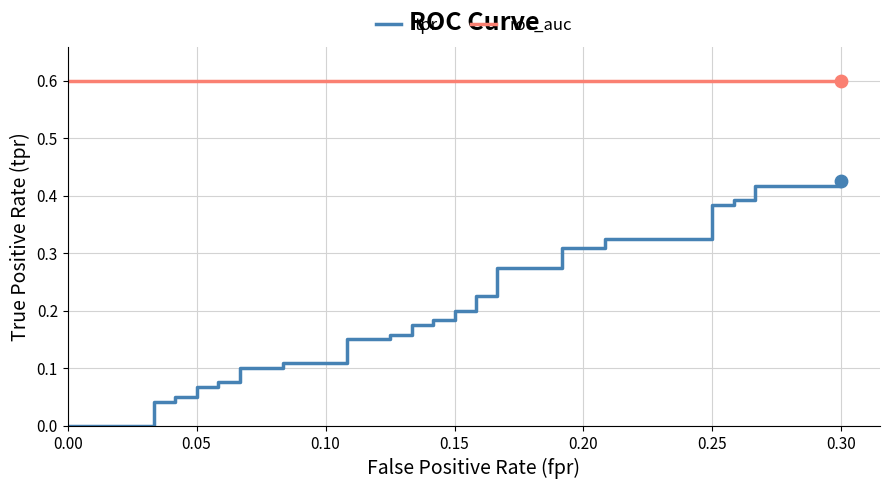

Which series contains the highest Y value?

roc_auc